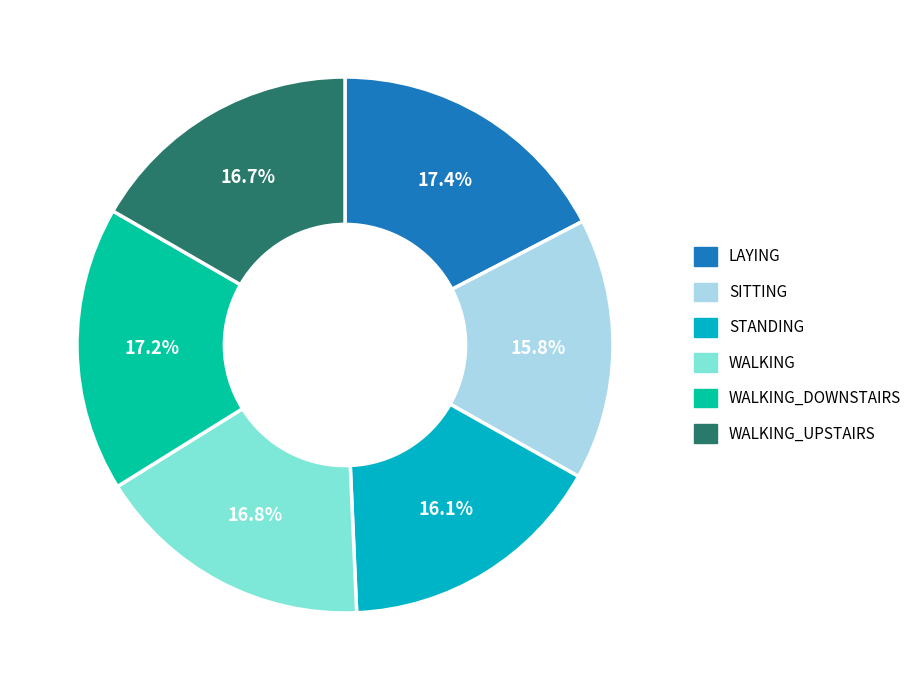

Is there a majority slice in this chart?

No